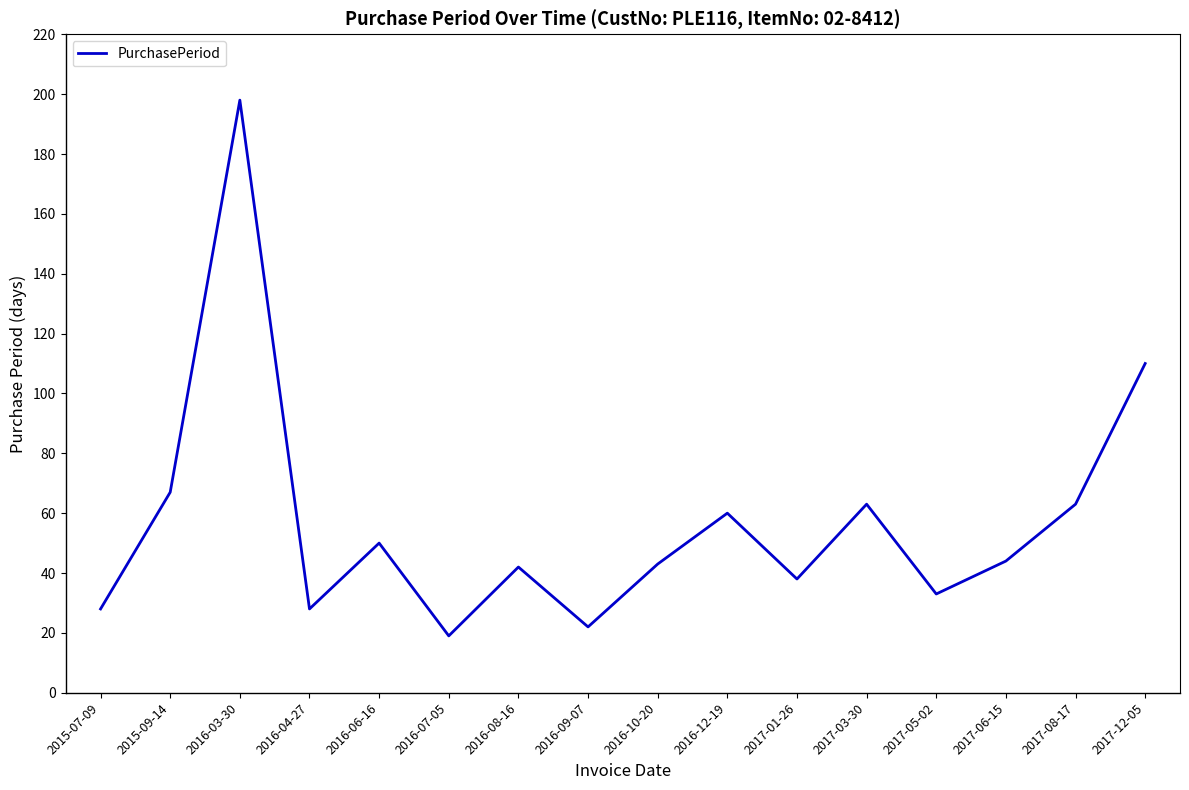

Does the chart display data point markers on the line(s)?

No